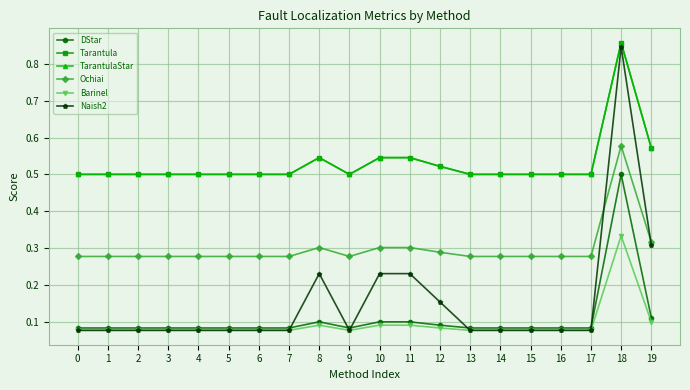

True or false: DStar and Tarantula intersect in this chart.

False